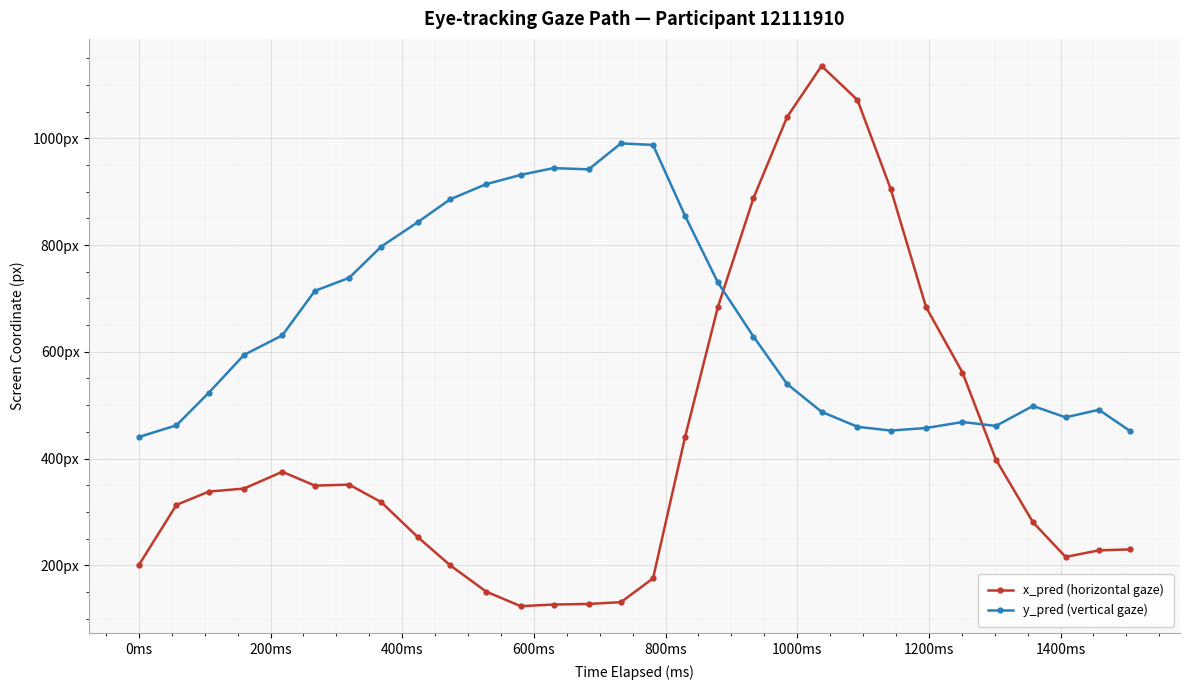

Is this an area chart (filled region under the line)?

No